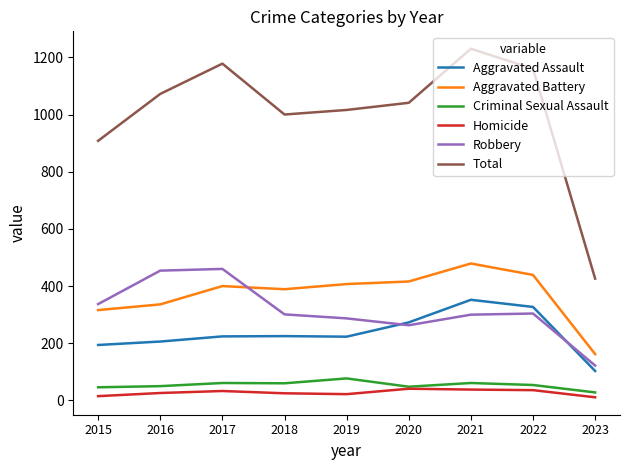

What is the approximate value of Criminal Sexual Assault at 2017?

61